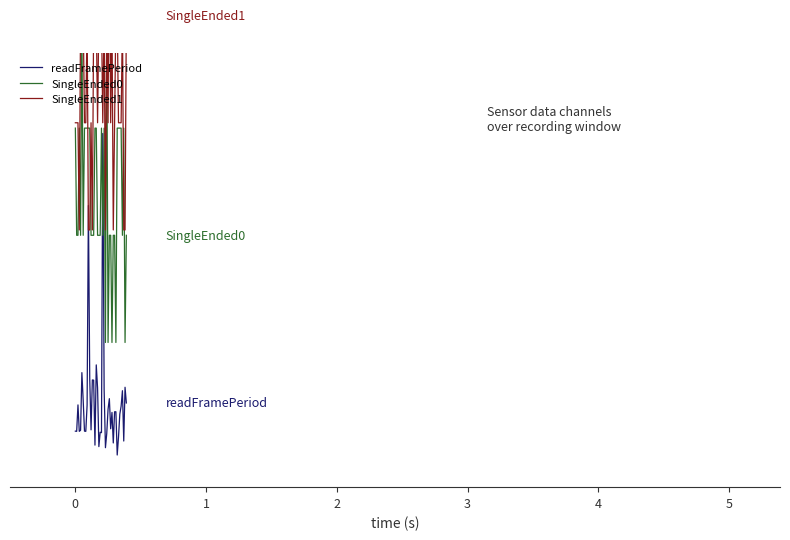

Reading left to right, list all the values displayed in this chart.

readFramePeriod: 0.1	0.1	0.2	0.1	0.1	0.3	0.2	0.1	0.1	0.2	0.8	0.2	0.1	0.2	0.2	0.0	0.3	0.2	0.0	0.1	0.1	1.0	0.2	0.0	0.1	0.1	0.2	0.1	0.1	0.0	0.1	0.1	0.0	0.1	0.1	0.2	0.2	0.0	0.2	0.2
SingleEnded0: 1.0	0.7	0.7	1.0	0.7	1.4	0.7	1.0	1.0	1.0	1.0	1.0	0.7	0.7	0.7	1.0	1.0	0.7	0.7	0.7	1.0	0.7	1.0	0.3	1.4	0.3	0.7	0.7	0.3	0.7	0.7	0.3	1.0	1.0	1.0	1.0	0.7	1.0	0.3	0.7
SingleEnded1: 1.0	1.0	1.0	0.7	1.4	1.4	1.4	1.0	1.0	1.4	0.7	0.7	1.0	0.7	1.4	1.4	1.4	1.0	1.4	1.4	1.4	1.0	1.4	0.7	1.4	1.0	1.7	1.0	1.4	0.7	1.0	1.4	1.4	1.0	1.0	1.0	1.4	0.7	0.7	1.4